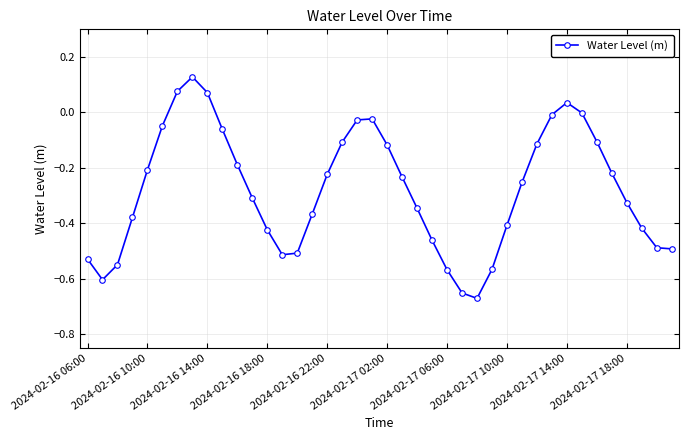

True or false: there are more than 0 points higher than both neighbors.

True